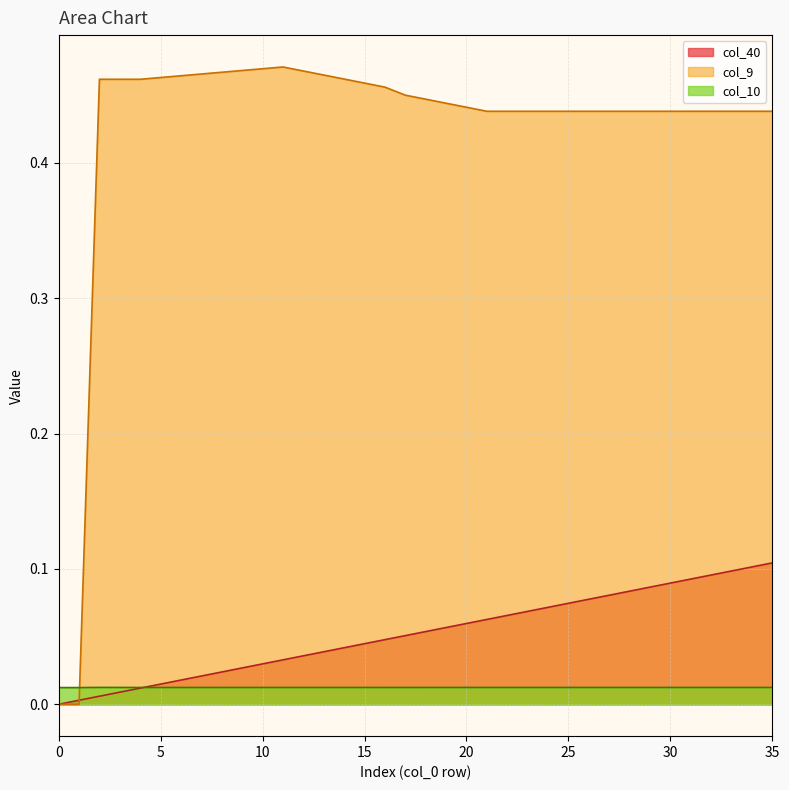

Which category has the highest value in the col_40 series?

35